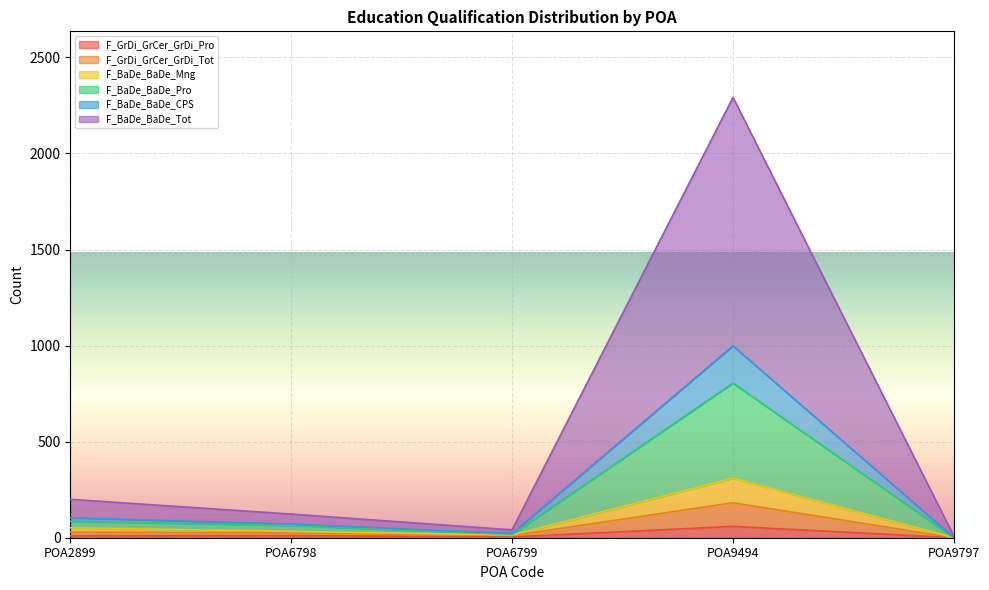

At which label does F_GrDi_GrCer_GrDi_Pro first exceed 10?

POA6798